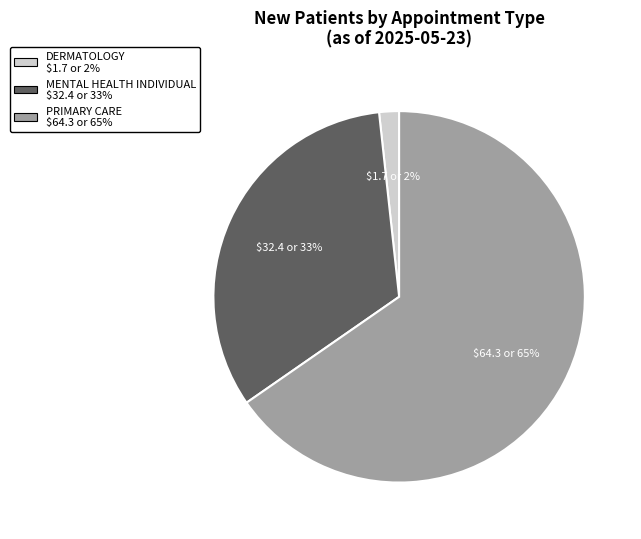

What is the majority slice?

PRIMARY CARE